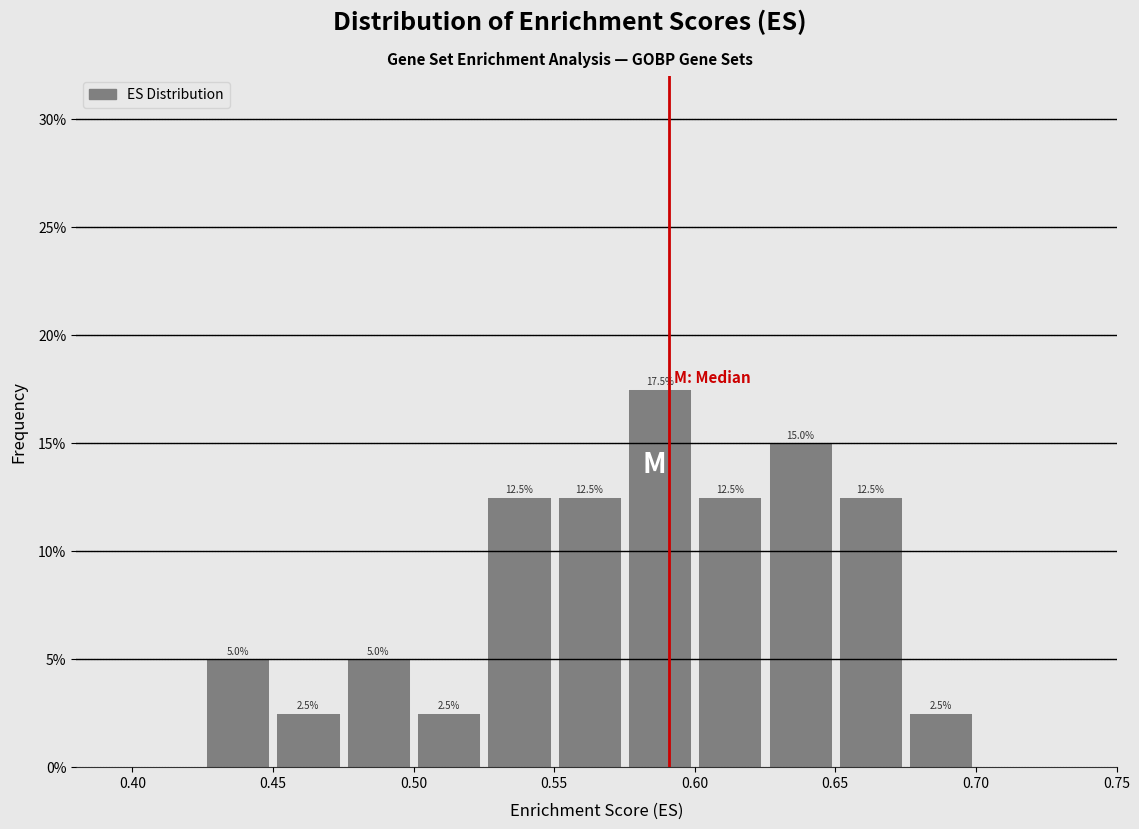

Which range on the x-axis has the tallest bar?

0.575 to 0.600